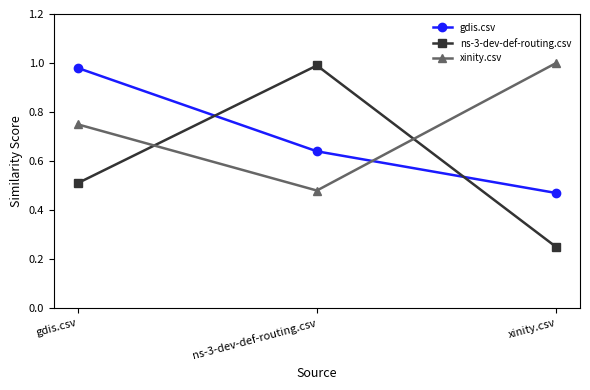

True or false: gdis.csv has a value of 0.7 at xinity.csv.

False